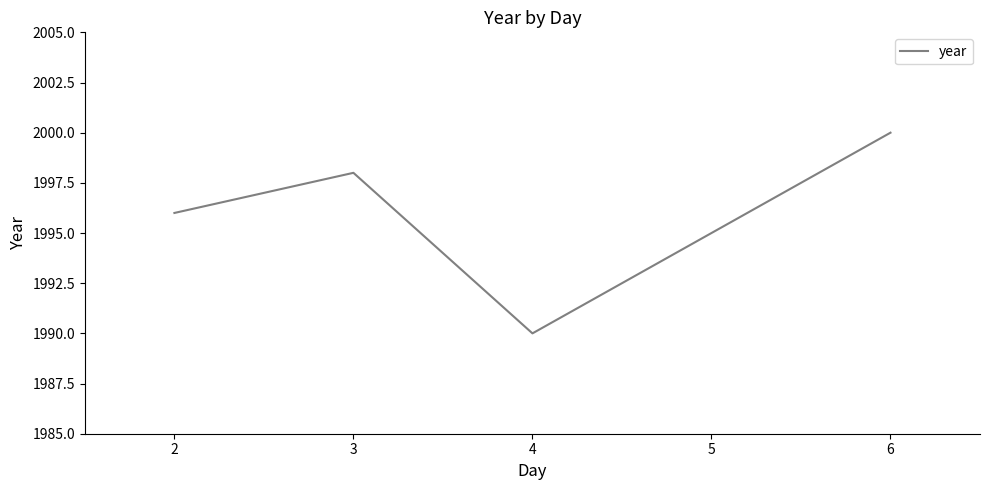

Rank the categories by value from lowest to highest.

4, 5, 2, 3, 6